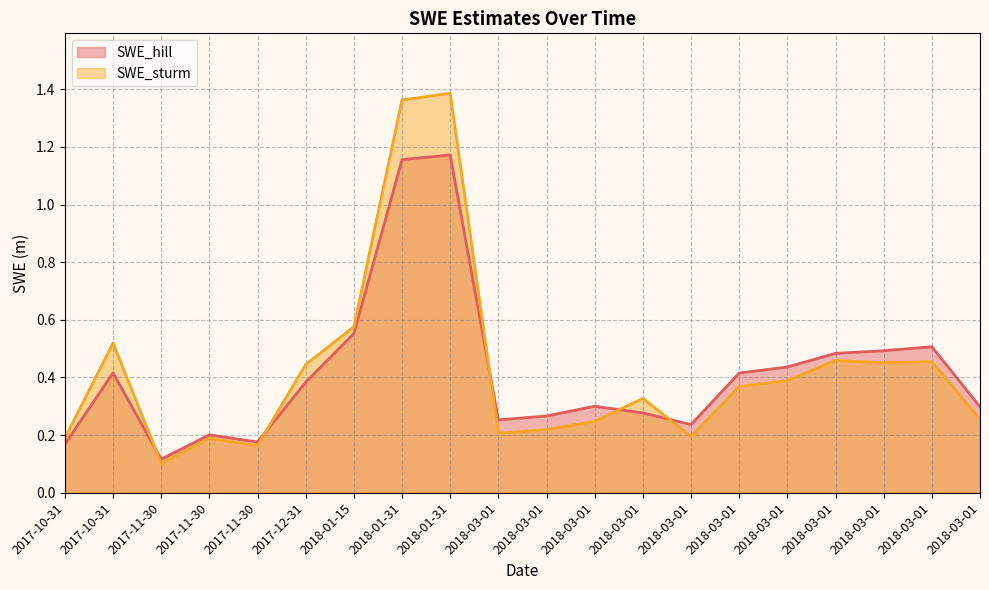

What is the difference between the maximum and minimum values in the SWE_sturm series?

1.3